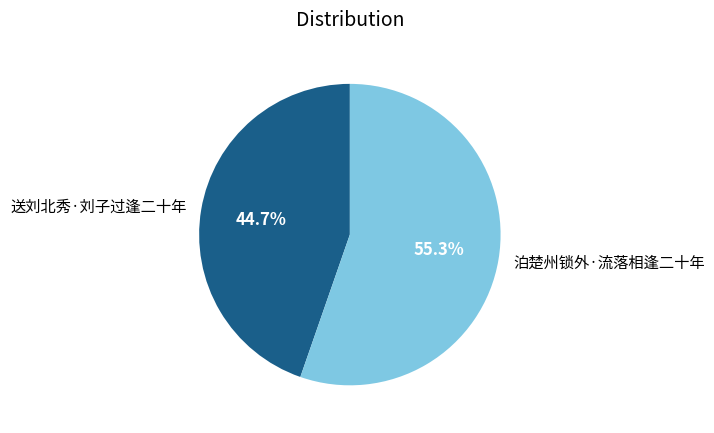

To the nearest percent, what portion does 泊楚州锁外·流落相逢二十年 represent?

55%